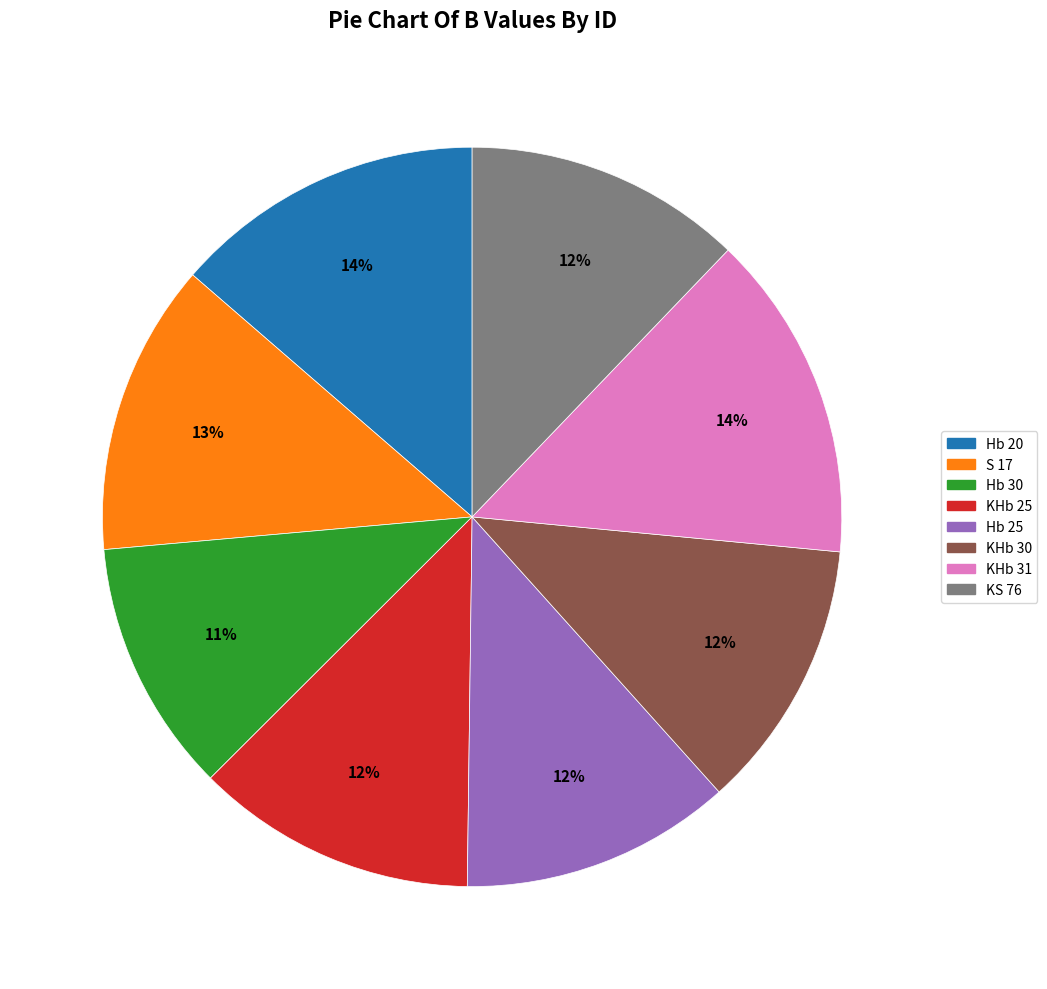

The Hb 25 slice represents 22% of the pie. True or false?

False